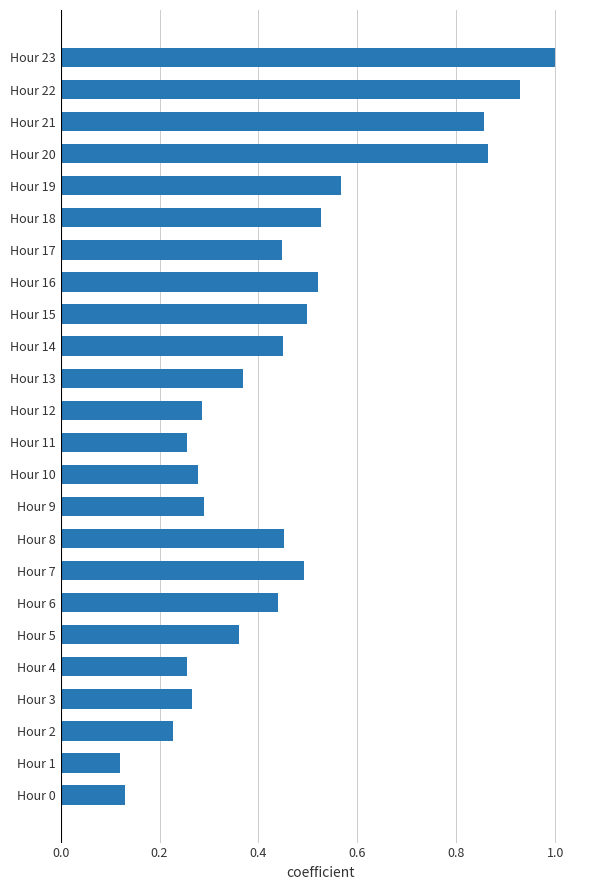

Between Hour 3 and Hour 8, which is larger?

Hour 8